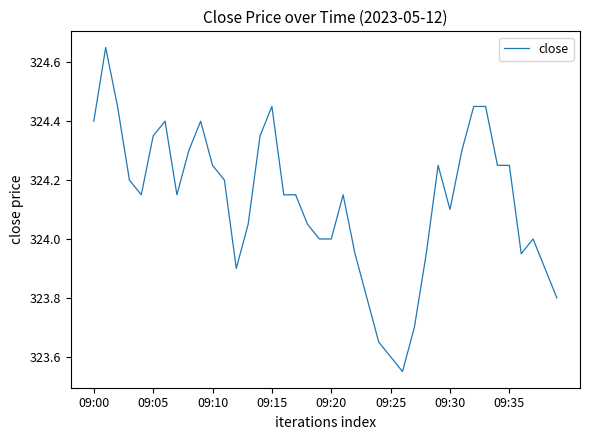

What is the difference between the maximum and minimum values?

1.1